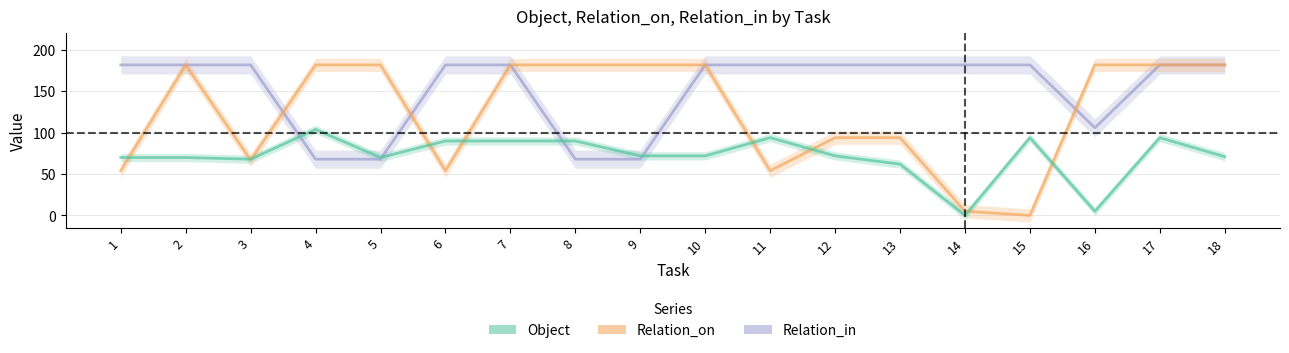

True or false: Object has a value of 34 at 12.

False